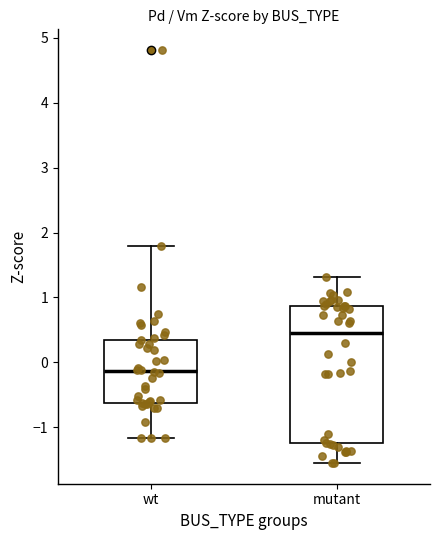

Which box is the tallest, from its lower edge to its upper edge?

mutant